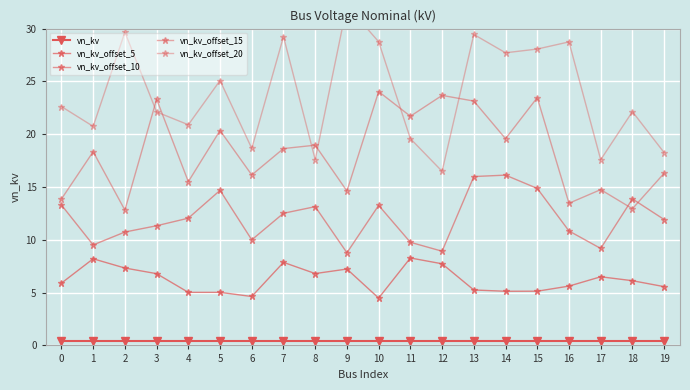

True or false: vn_kv_offset_5 and vn_kv_offset_20 cross at least once.

False